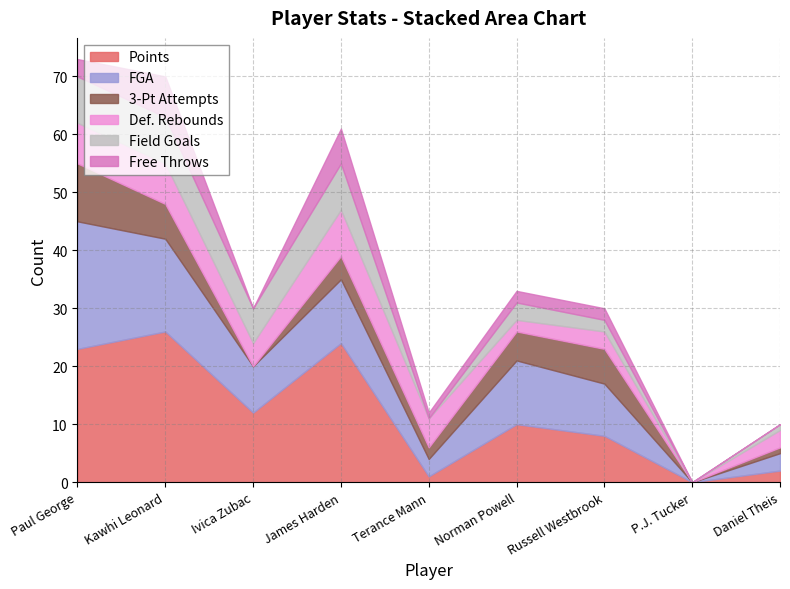

Reading left to right, transcribe all the data shown in this chart.

Points: 23	26	12	24	1	10	8	0	2
FGA: 22	16	8	11	3	11	9	0	3
3-Point Field Goal Attempts: 10	6	0	4	2	5	6	0	1
Defensive Rebounds: 7	7	4	8	5	2	3	0	3
Field Goals: 8	8	6	8	0	3	2	0	1
Free Throws: 3	7	0	6	1	2	2	0	0